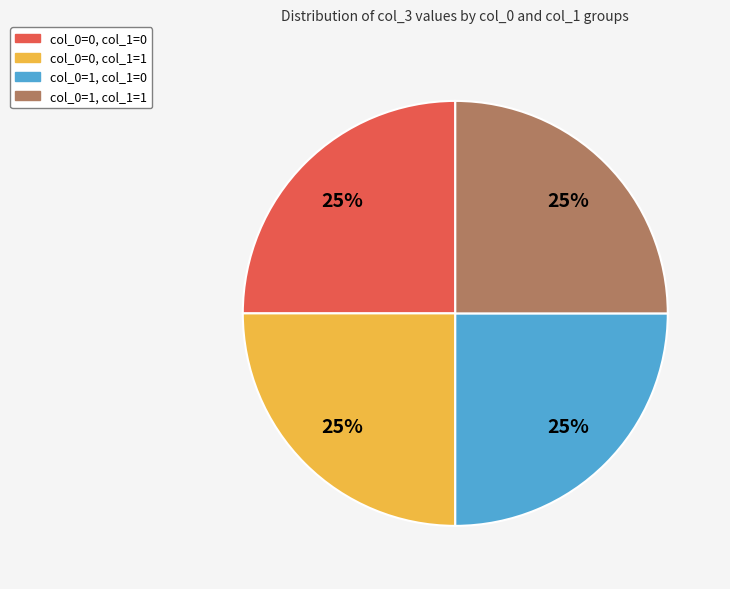

Approximately how many times larger is the value at col_0=0, col_1=1 compared to col_0=0, col_1=0?

1.0